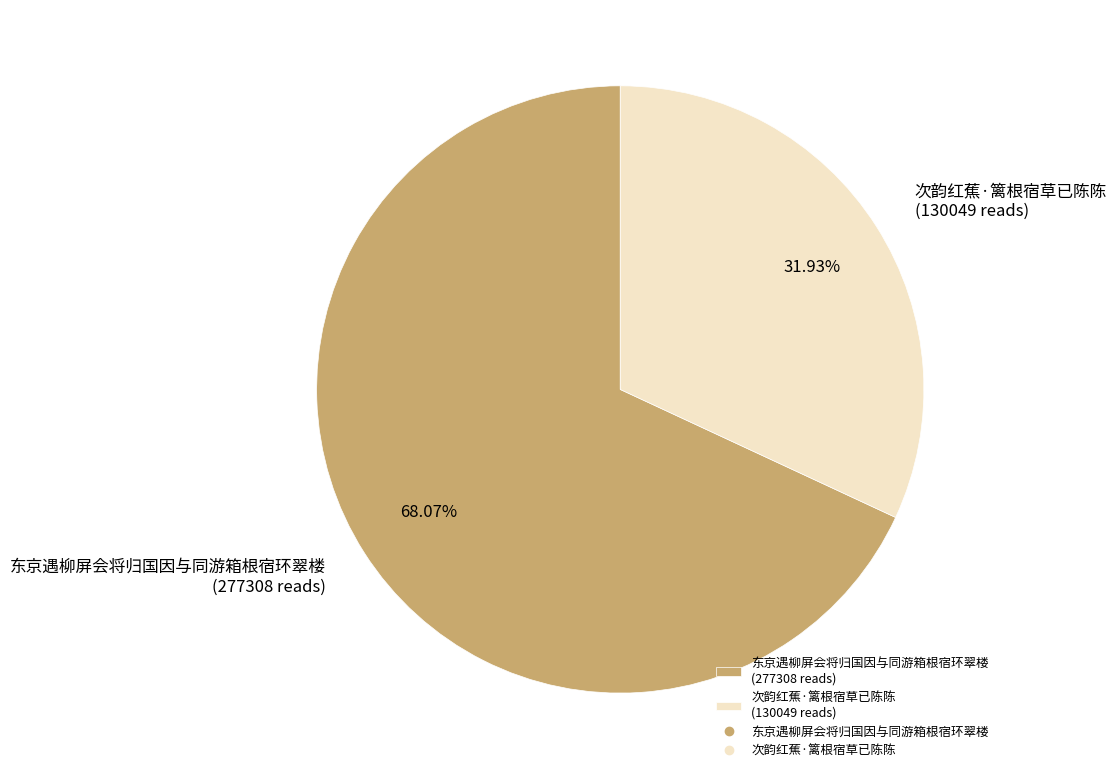

How many slices are in this pie chart?

2